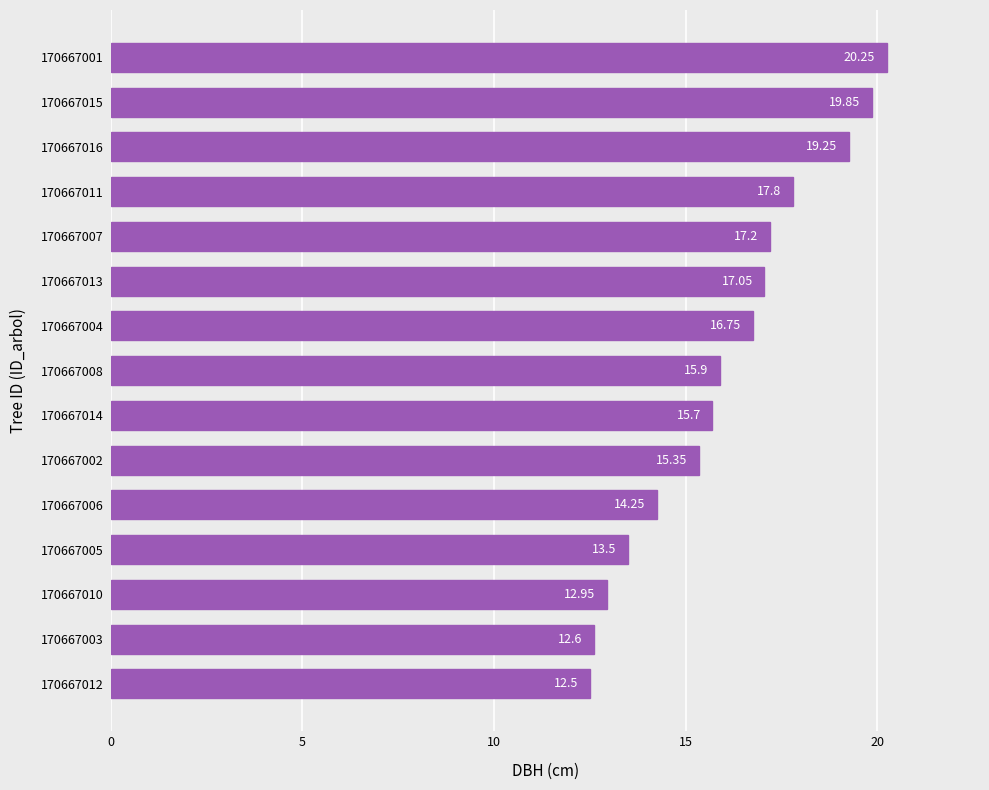

Count the number of data series in this chart.

1